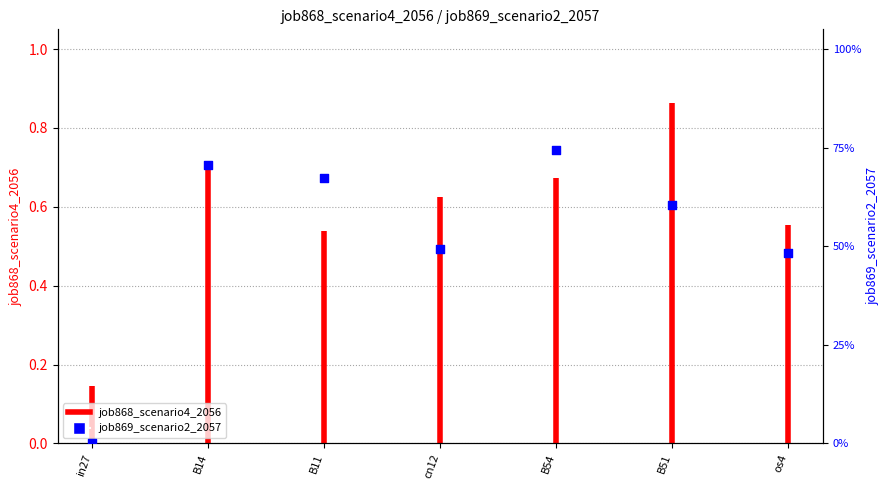

Between B51 and os4, which is larger?

B51